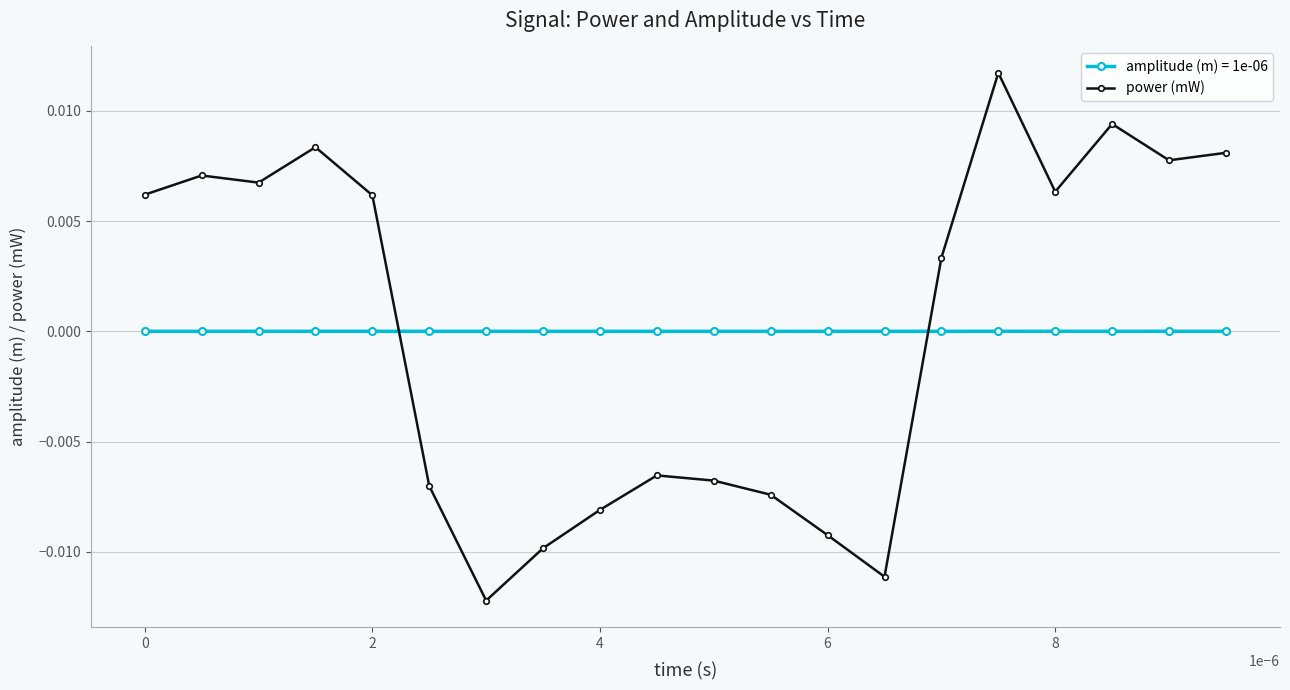

True or false: power (mW) has more than 0 points higher than both neighbors.

True